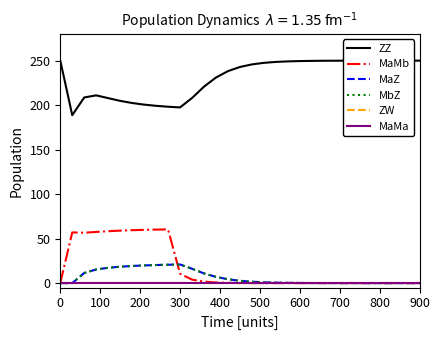

Which series has the widest spread of values?

ZZ